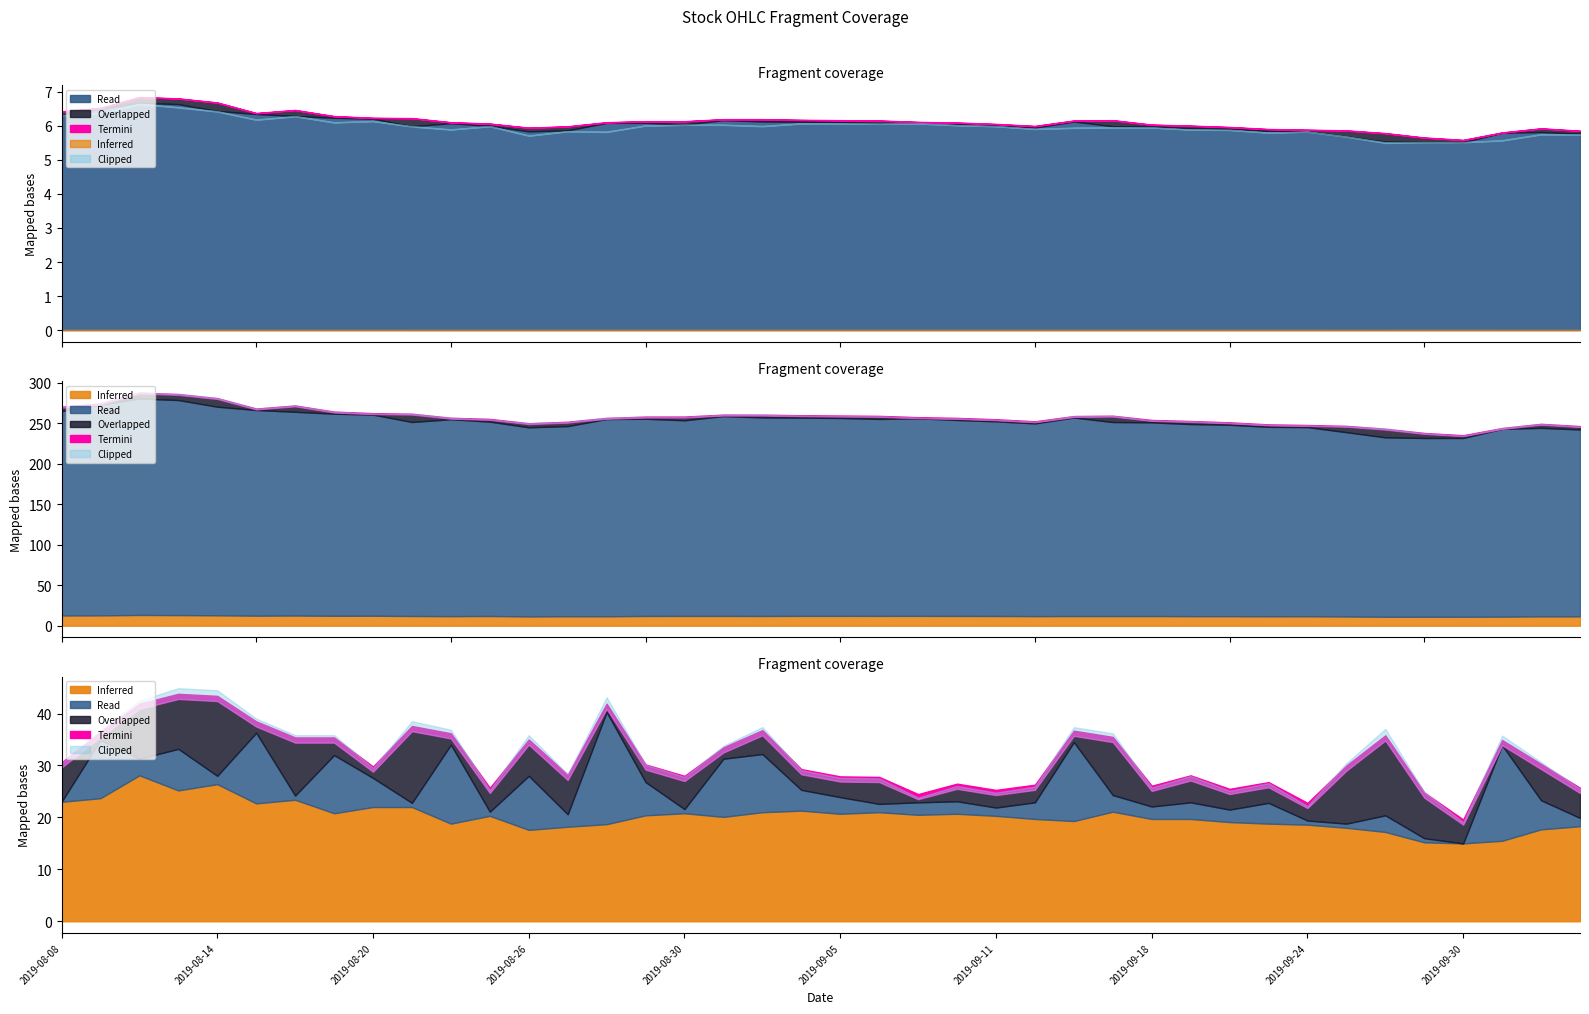

At which category is the sum across all series the highest?

2